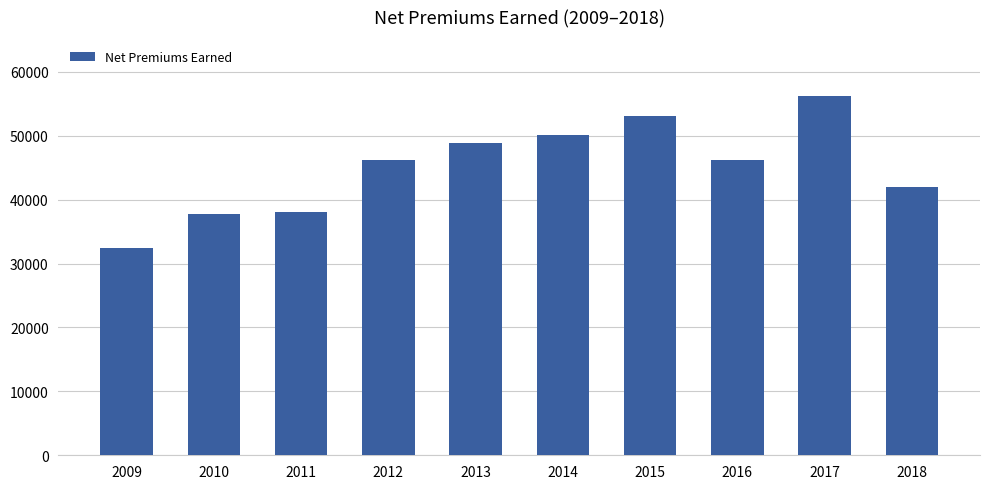

The chart shows a value of 9026 at 2010. True or false?

False